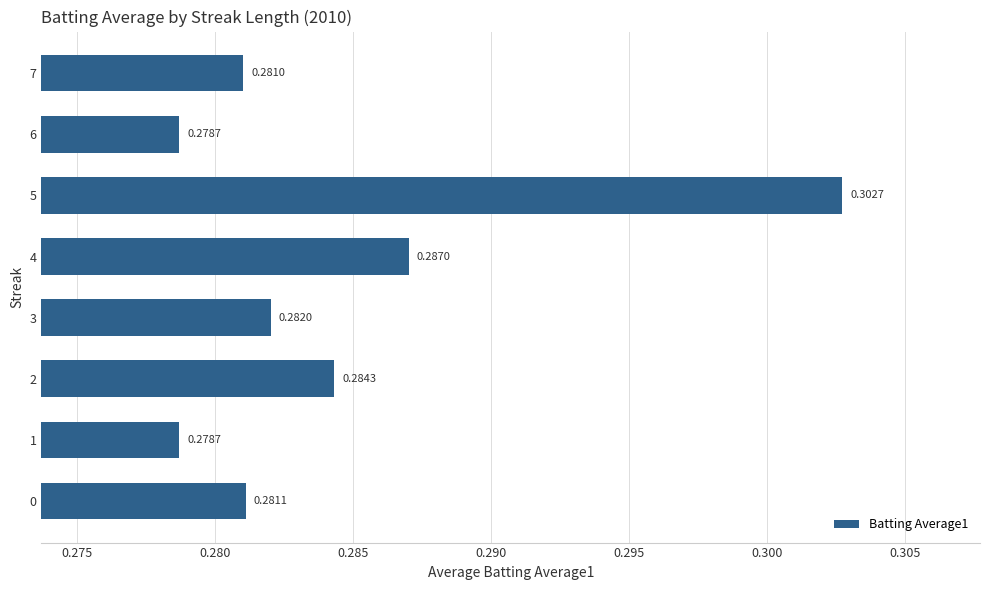

Count the values in the range 0 to 1.

8